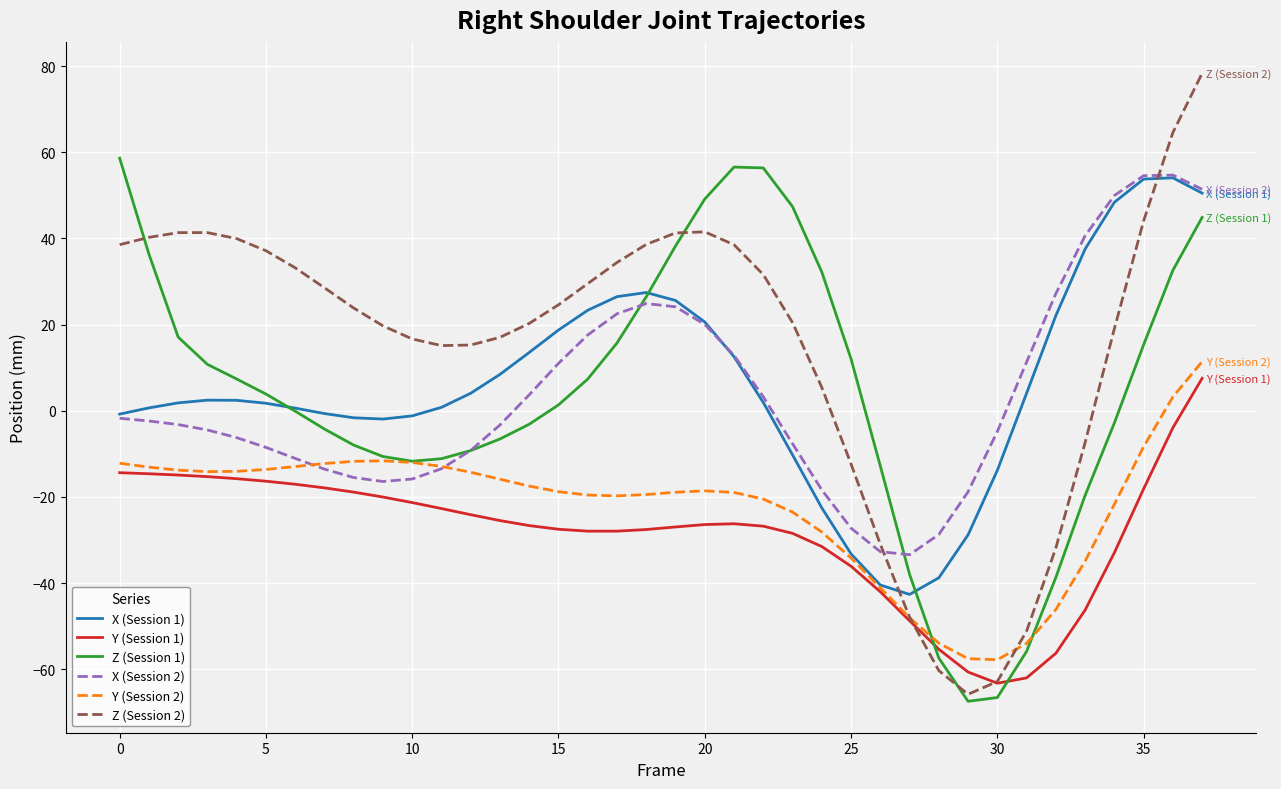

Which series has the largest range (max minus min)?

Z (Session 2)